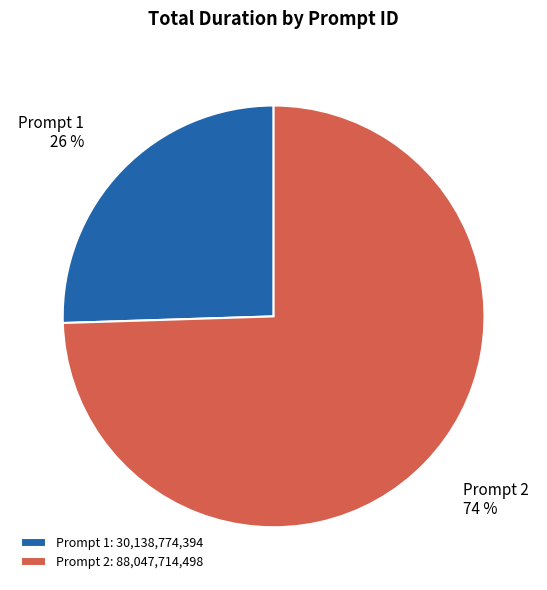

How many segments does this pie chart have?

2